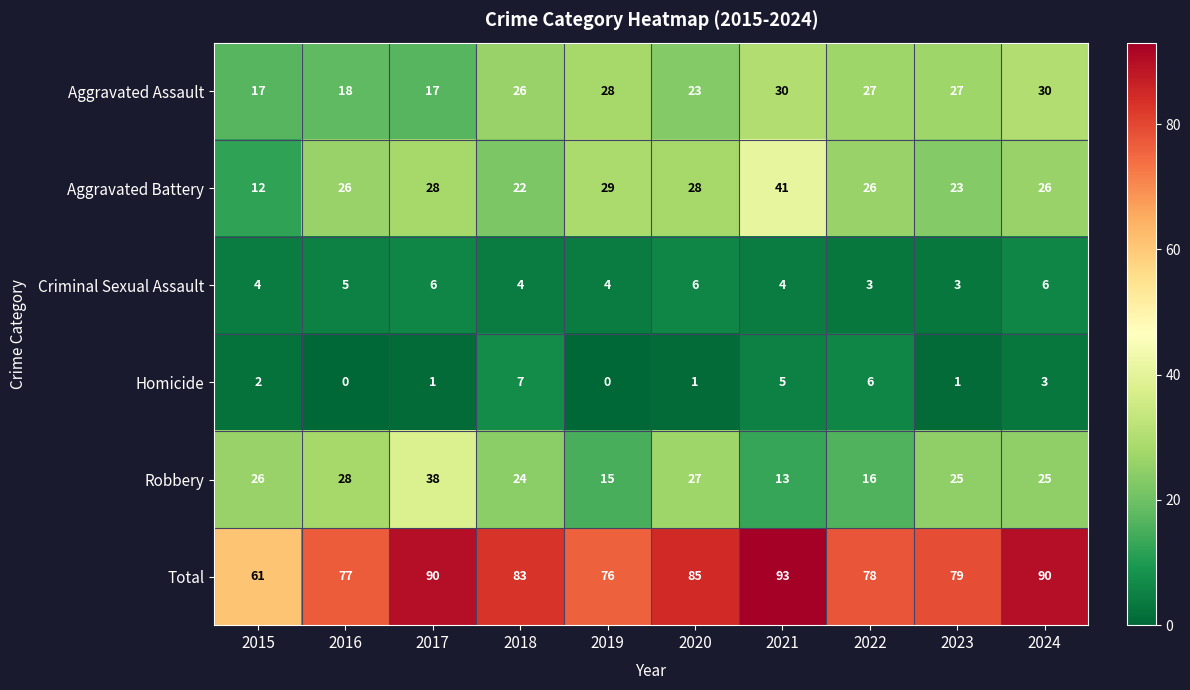

Between 2015 and 2017, which series saw the biggest shift?

Total